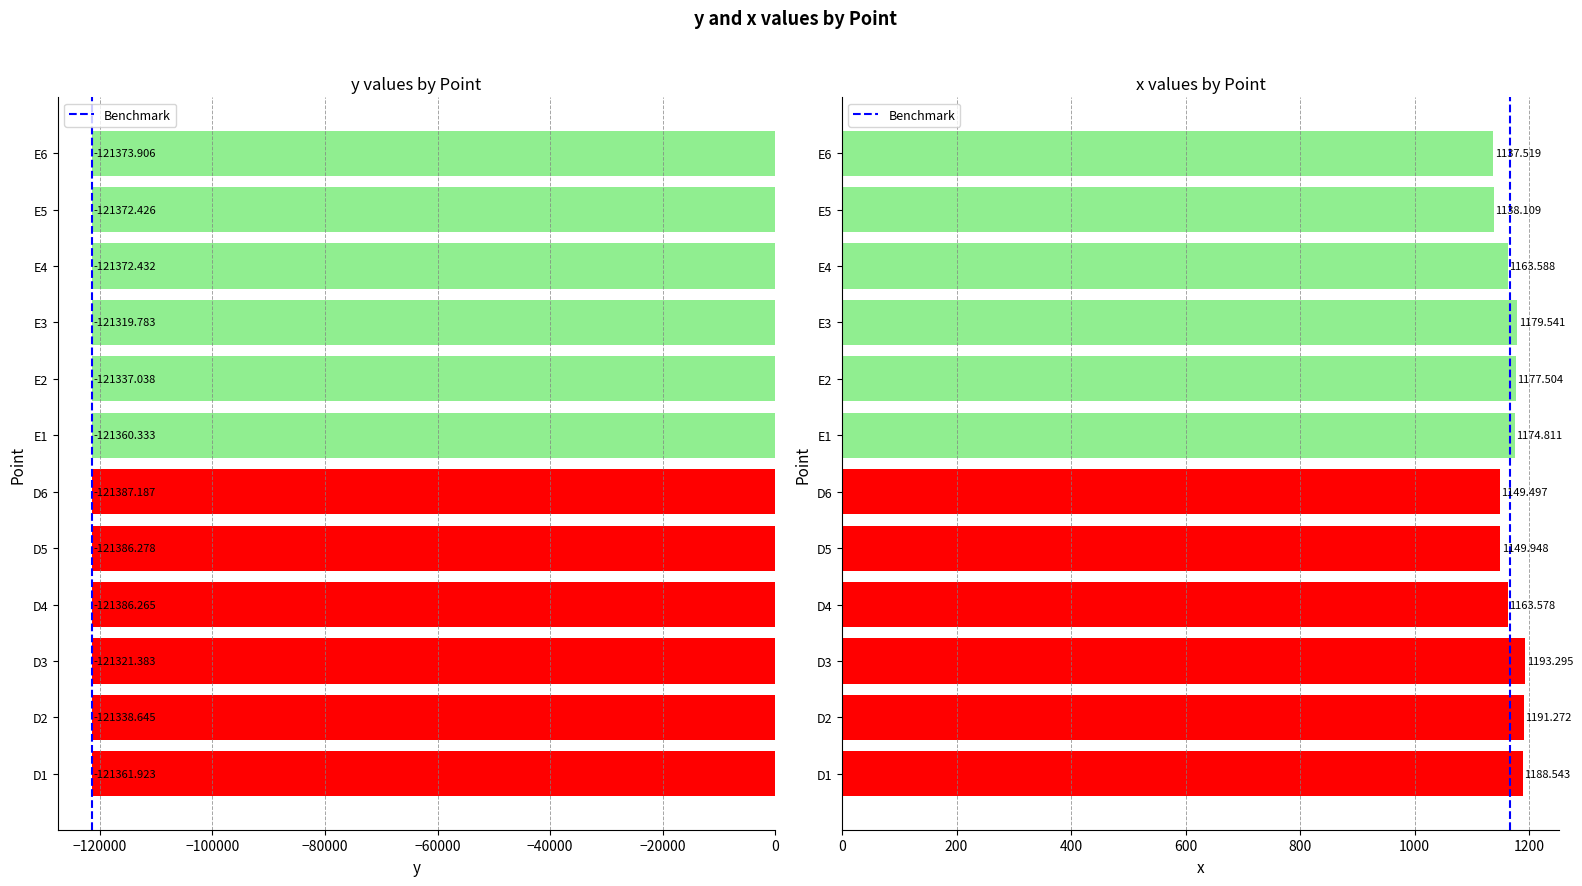

Where is x nearest to the value 1165?

E4